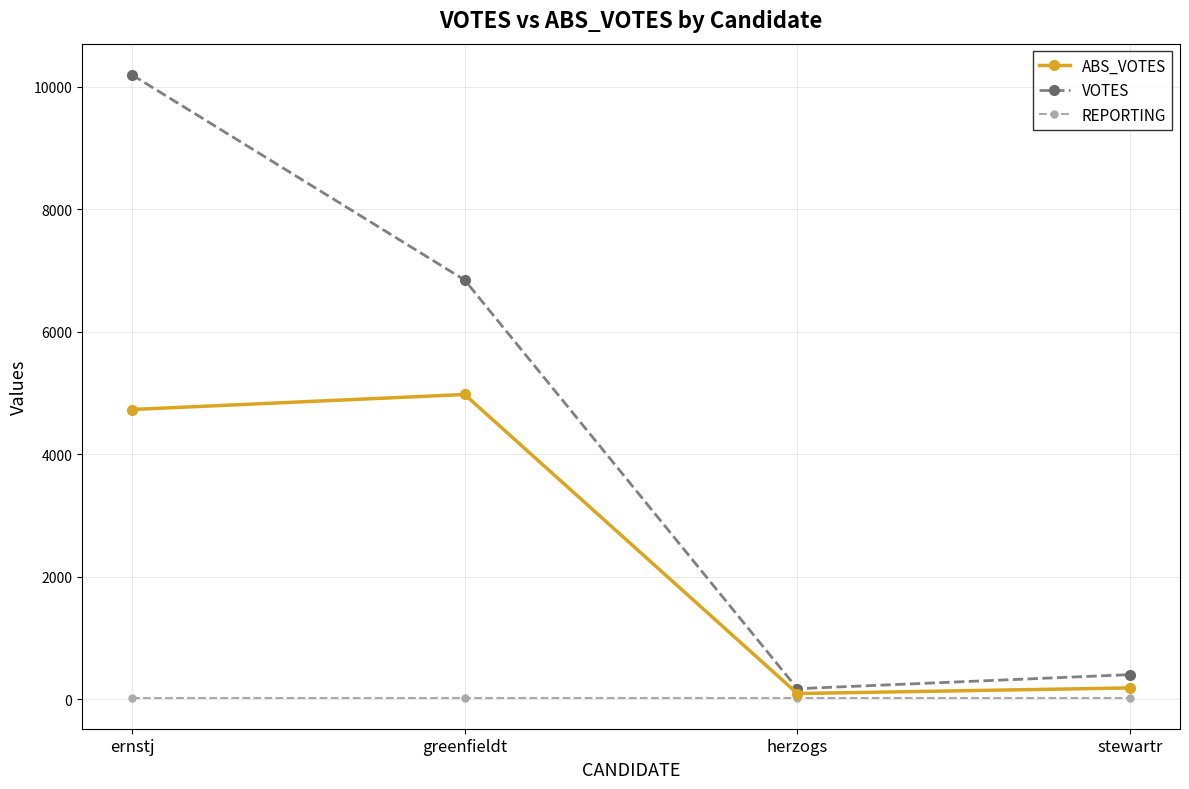

At stewartr, list the series in order from smallest to largest.

REPORTING, ABS_VOTES, VOTES